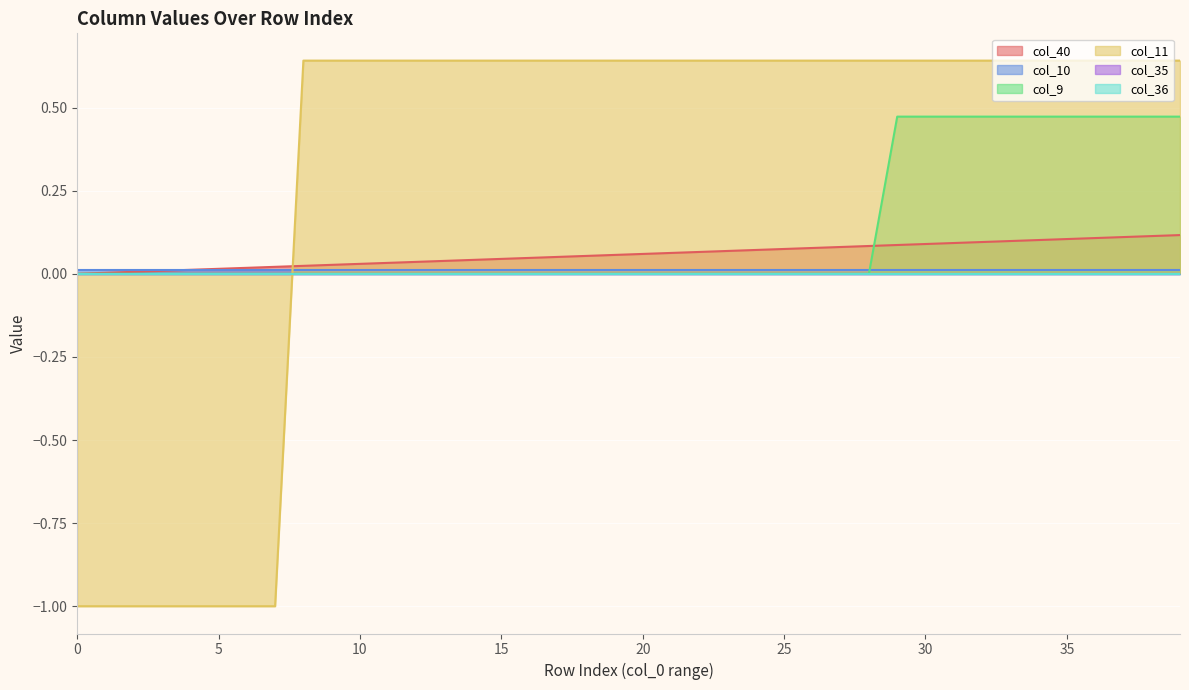

At how many categories does at least one series exceed 0?

39